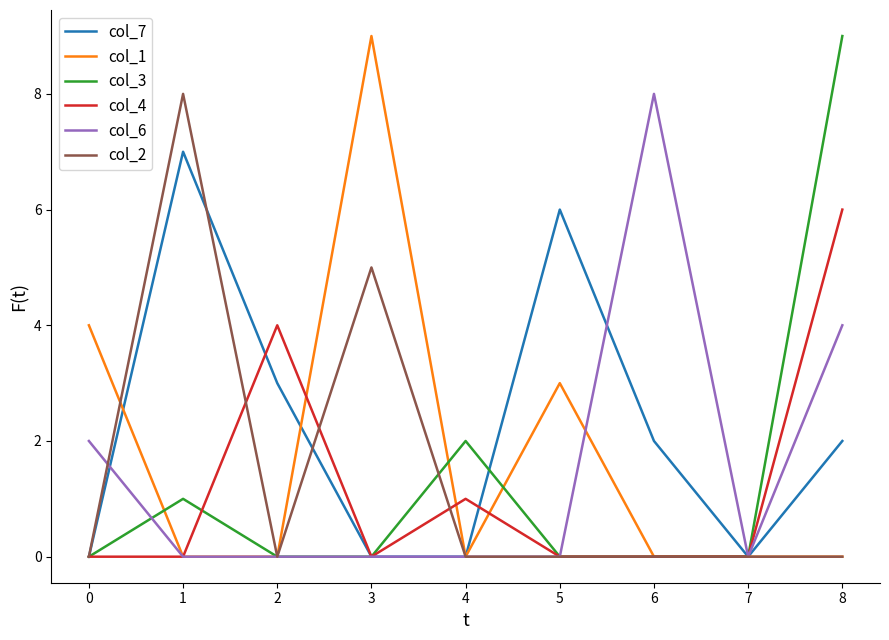

Is the value of col_7 at 2 greater than the value of col_4 at 0?

Yes